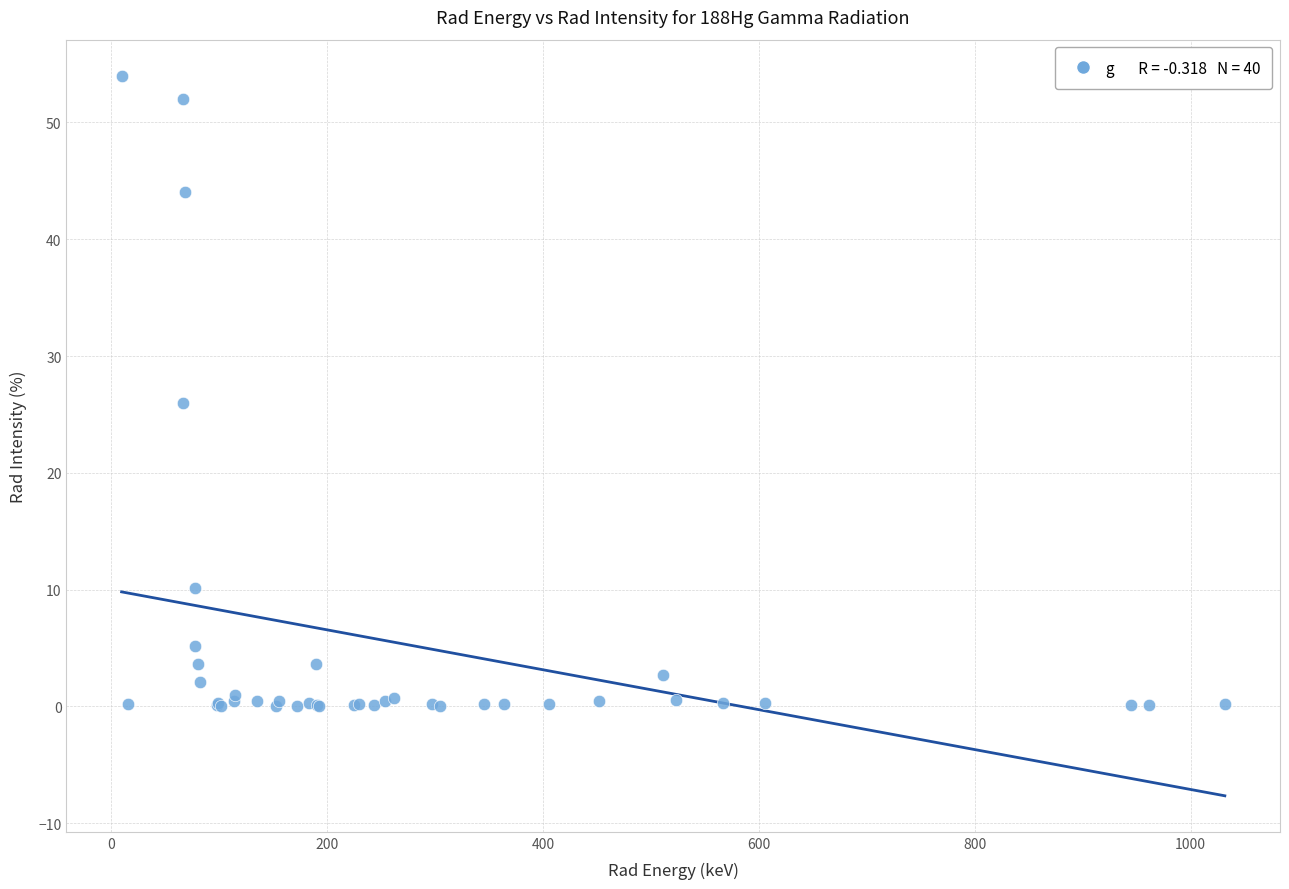

What Y value in the scatter plot is closest to 27?

26.0